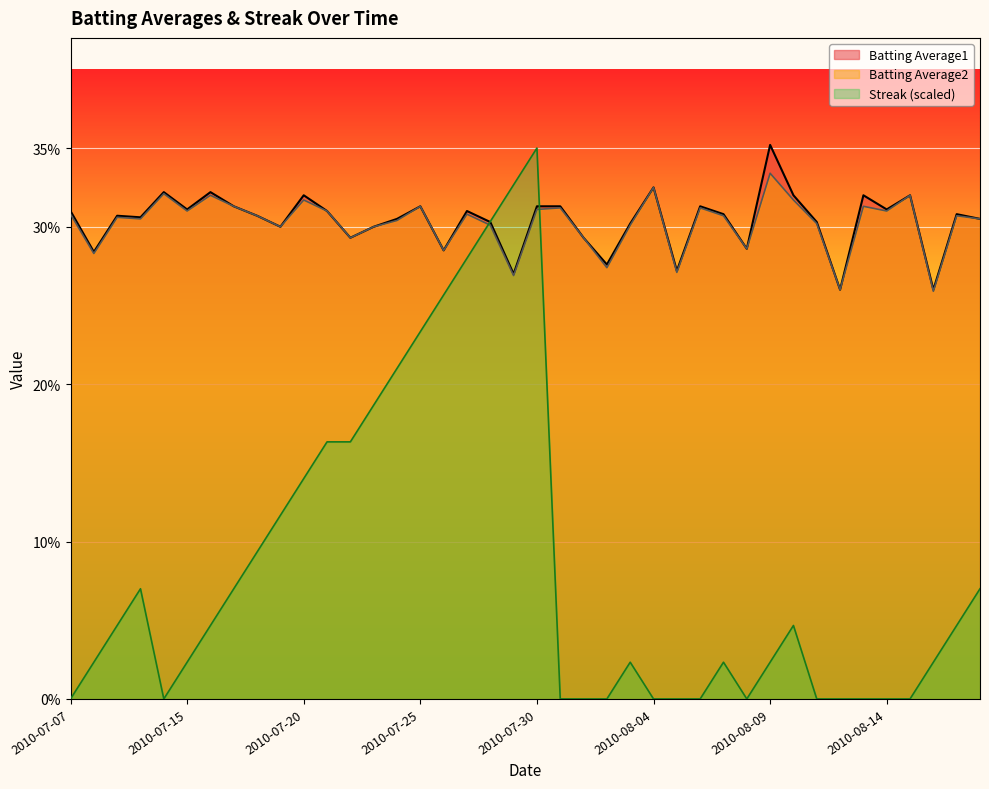

How many intersections are there between Batting Average1 and Streak?

2